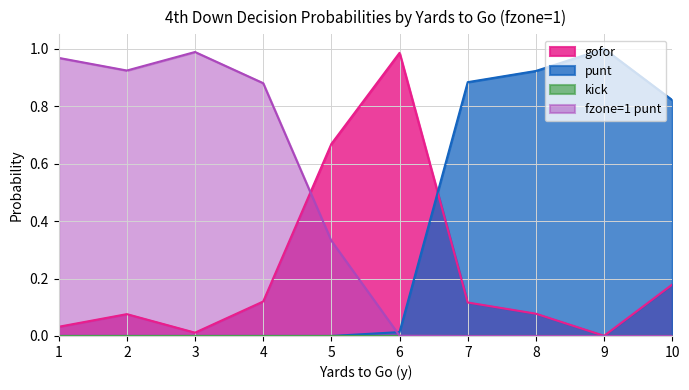

At how many categories does at least one series exceed 0?

10